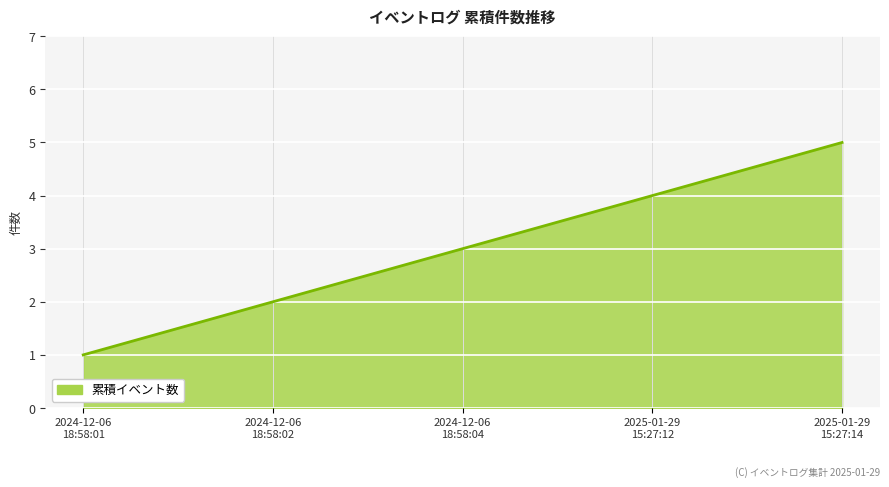

True or false: the data has more than 2 interior local peaks.

False